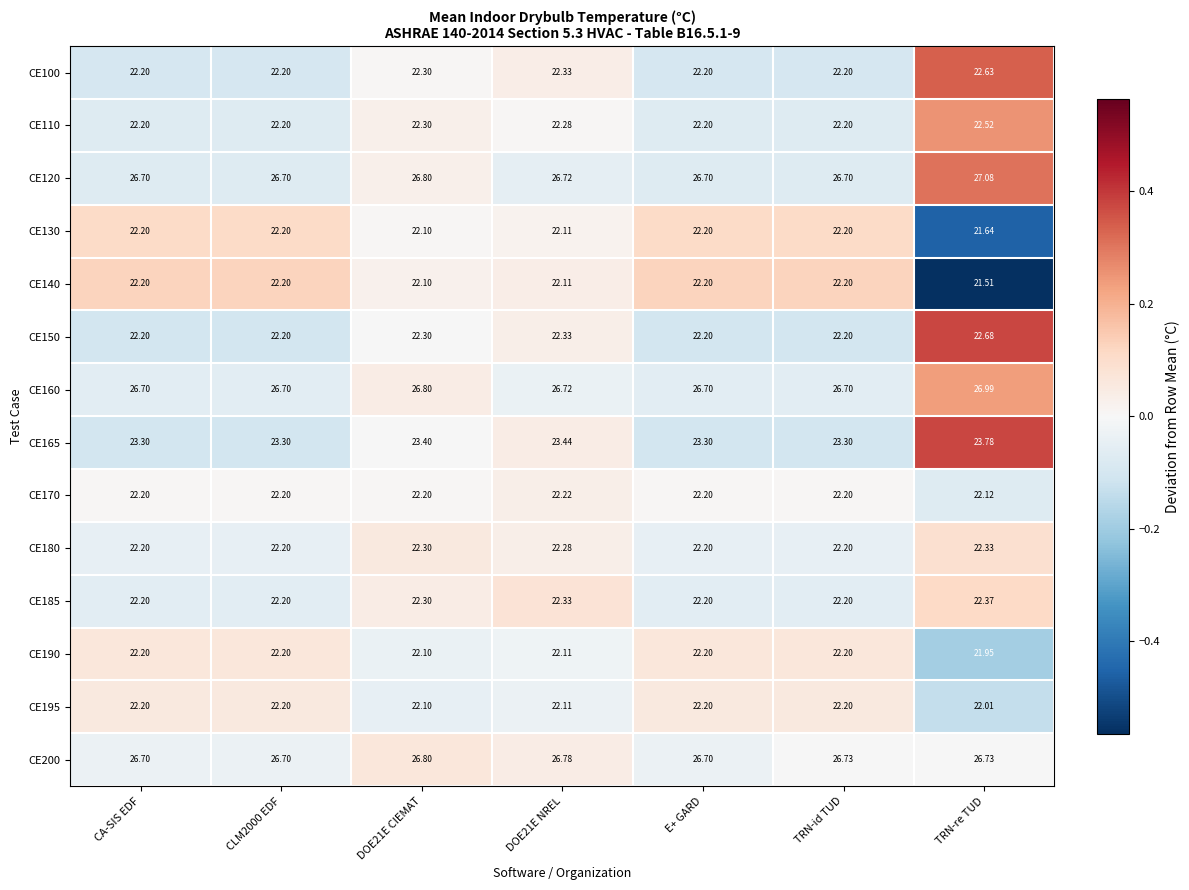

Which series has the widest spread of values?

CE140